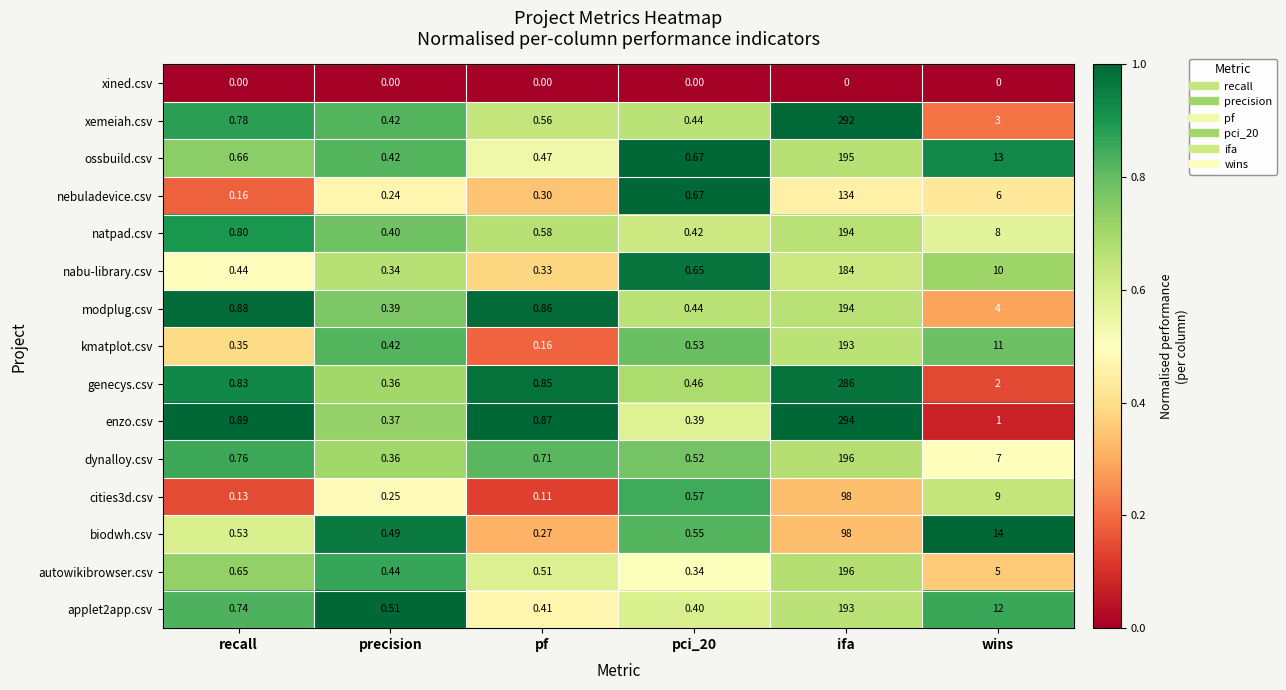

At which label does modplug.csv reach its minimum?

precision